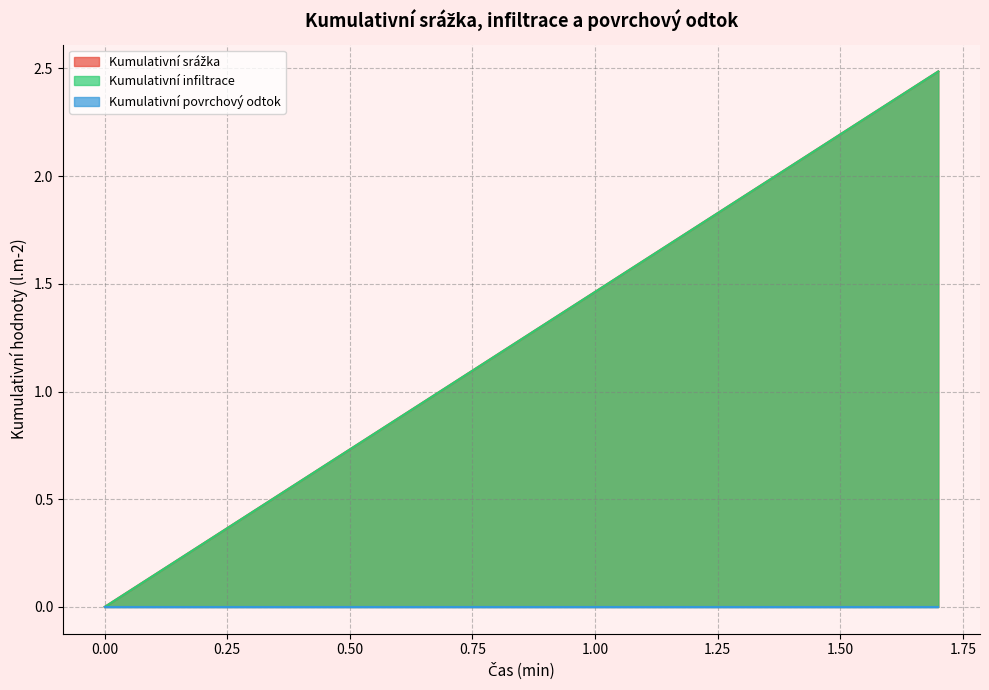

Does the chart have visible grid lines?

Yes